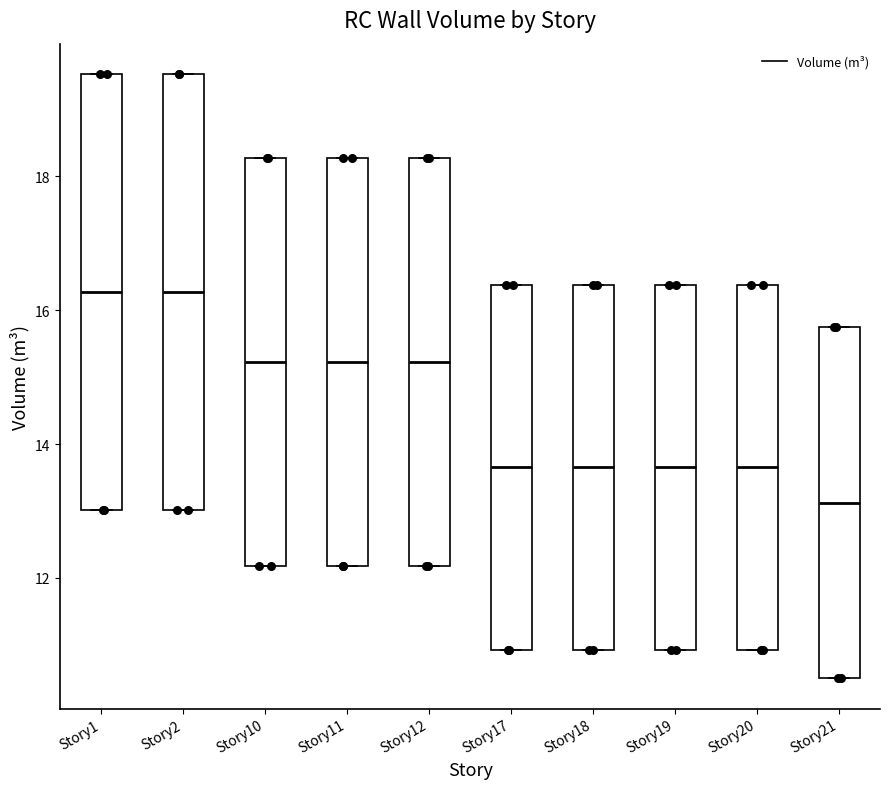

Reading left to right, transcribe this box plot: for each box, give where its median line is, the range the box spans, and where its two whiskers end, as read against the y-axis. The values are not printed on the chart, so give them approximately, as read against the axis.

Story1: median 16.2, box 13.0 to 19.6, whiskers 13.0 to 19.6
Story2: median 16.2, box 13.0 to 19.6, whiskers 13.0 to 19.6
Story10: median 15.2, box 12.2 to 18.2, whiskers 12.2 to 18.2
Story11: median 15.2, box 12.2 to 18.2, whiskers 12.2 to 18.2
Story12: median 15.2, box 12.2 to 18.2, whiskers 12.2 to 18.2
Story17: median 13.6, box 11.0 to 16.4, whiskers 11.0 to 16.4
Story18: median 13.6, box 11.0 to 16.4, whiskers 11.0 to 16.4
Story19: median 13.6, box 11.0 to 16.4, whiskers 11.0 to 16.4
Story20: median 13.6, box 11.0 to 16.4, whiskers 11.0 to 16.4
Story21: median 13.2, box 10.6 to 15.8, whiskers 10.6 to 15.8